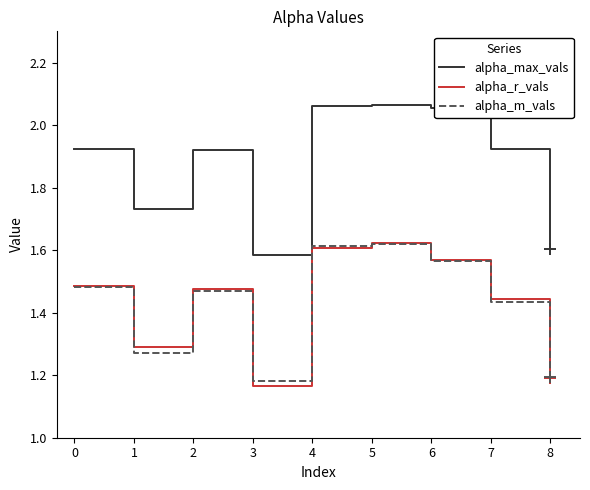

Between 6 and 8, which series saw the biggest shift?

alpha_max_vals